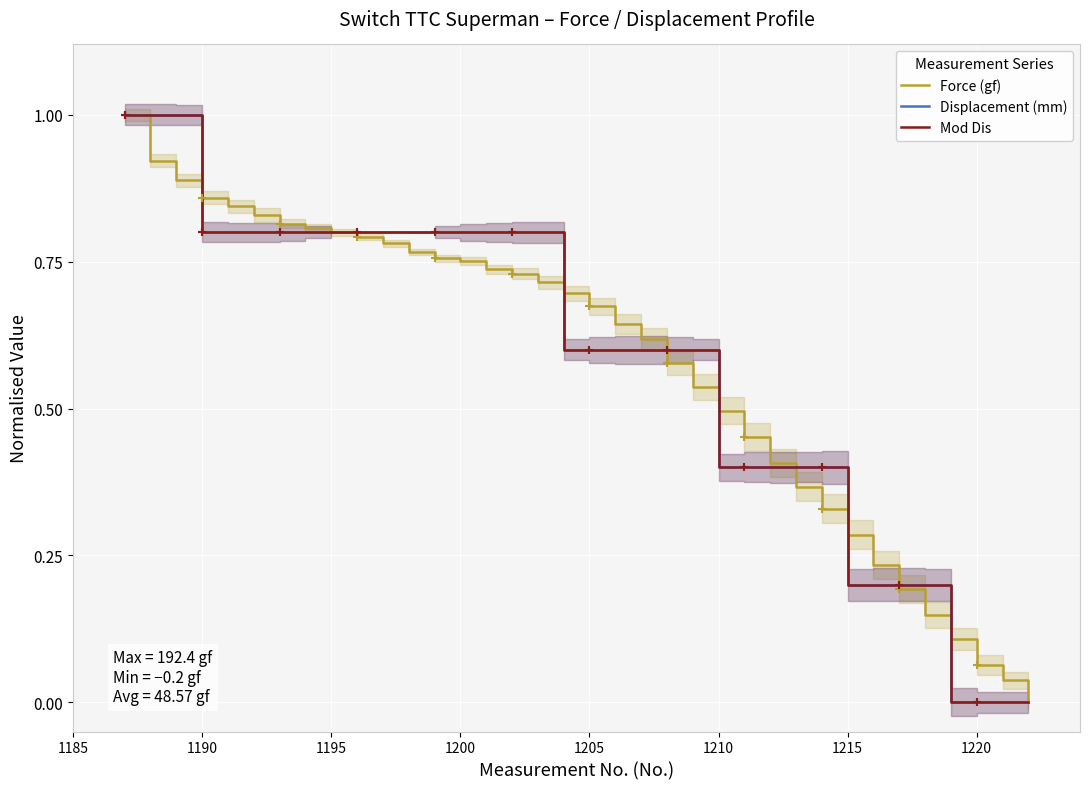

At how many categories does at least one series exceed 0?

35